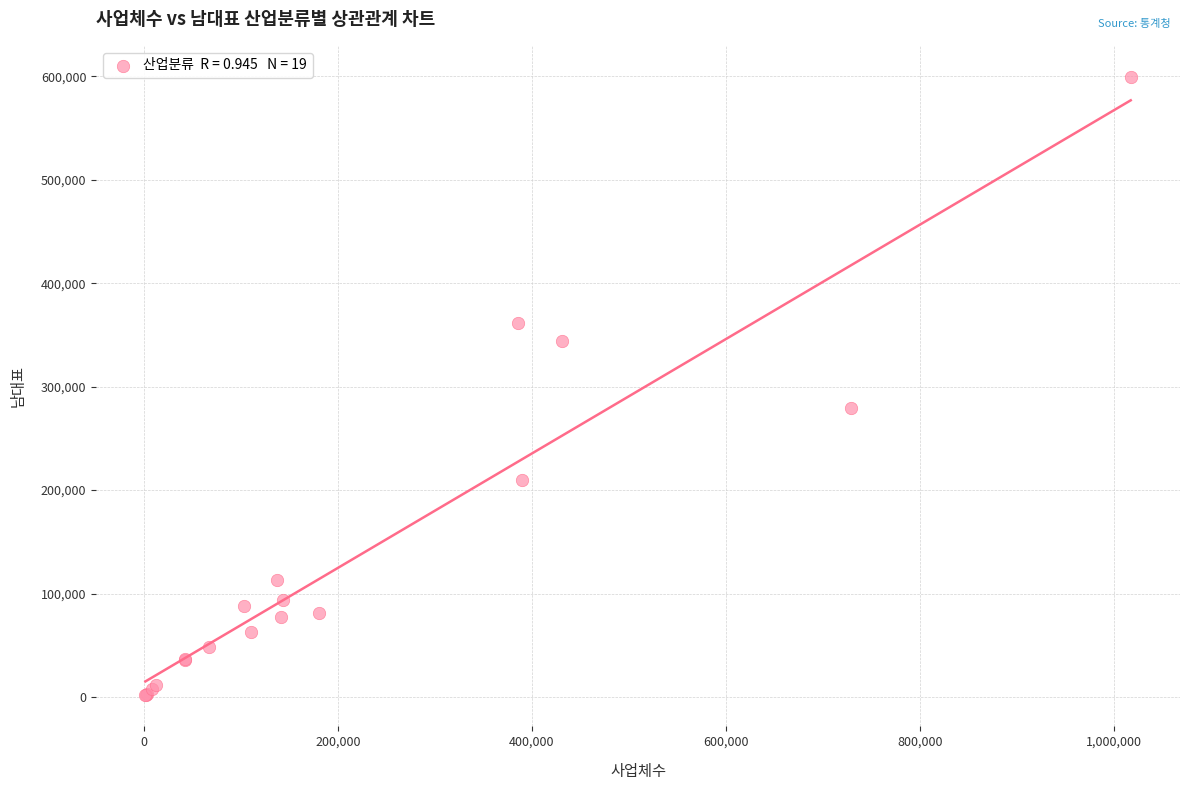

What Y value in the scatter plot is closest to 300563?

279036